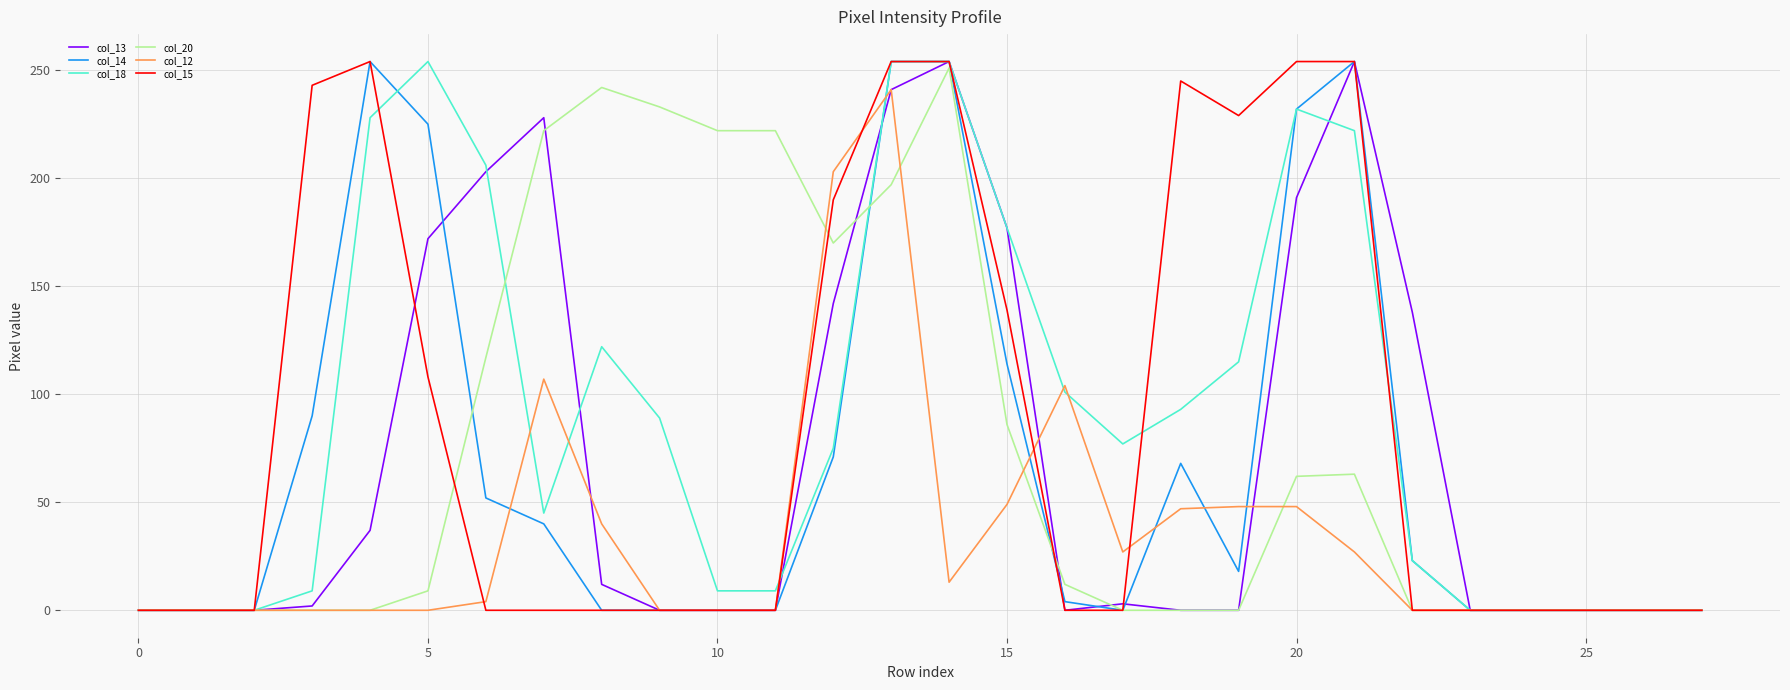

Reading left to right, transcribe all the data shown in this chart.

col_13: 0	0	0	2	37	172	203	228	12	0	0	0	142	241	254	177	0	3	0	0	191	254	138	0	0	0	0	0
col_14: 0	0	0	90	254	225	52	40	0	0	0	0	71	254	254	114	4	0	68	18	232	254	23	0	0	0	0	0
col_18: 0	0	0	9	228	254	206	45	122	89	9	9	75	254	254	177	101	77	93	115	232	222	23	0	0	0	0	0
col_20: 0	0	0	0	0	9	117	222	242	233	222	222	170	197	251	86	12	0	0	0	62	63	0	0	0	0	0	0
col_12: 0	0	0	0	0	0	4	107	40	0	0	0	203	241	13	49	104	27	47	48	48	27	0	0	0	0	0	0
col_15: 0	0	0	243	254	108	0	0	0	0	0	0	190	254	254	139	0	0	245	229	254	254	0	0	0	0	0	0